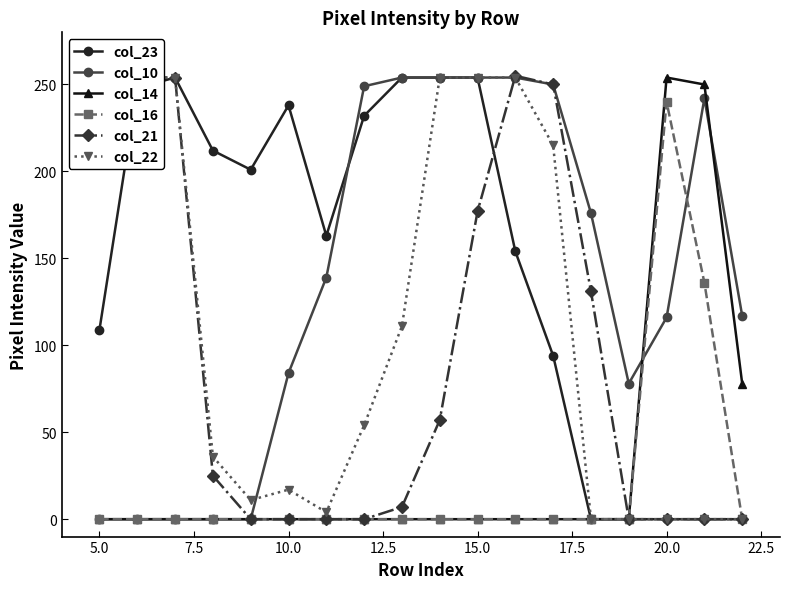

True or false: col_14 has more than 0 points higher than both neighbors.

True